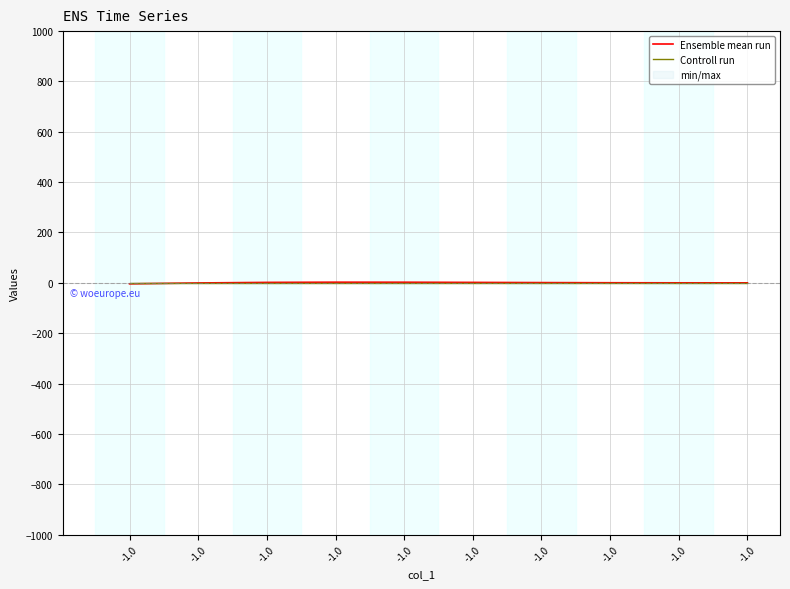

Rank the categories by value from lowest to highest.

-1.0, -1.0, -1.0, -1.0, -1.0, -1.0, -1.0, -1.0, -1.0, -1.0